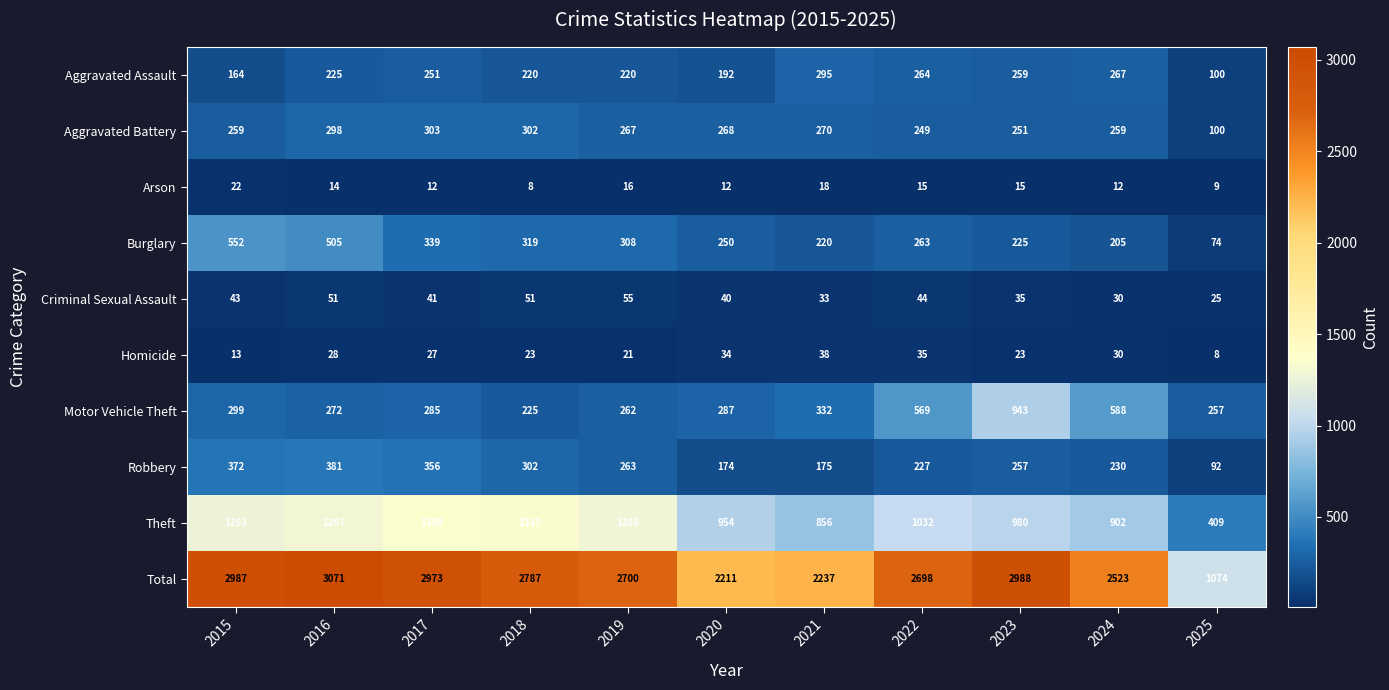

What is the spread (max minus min) of values at 2016?

3057